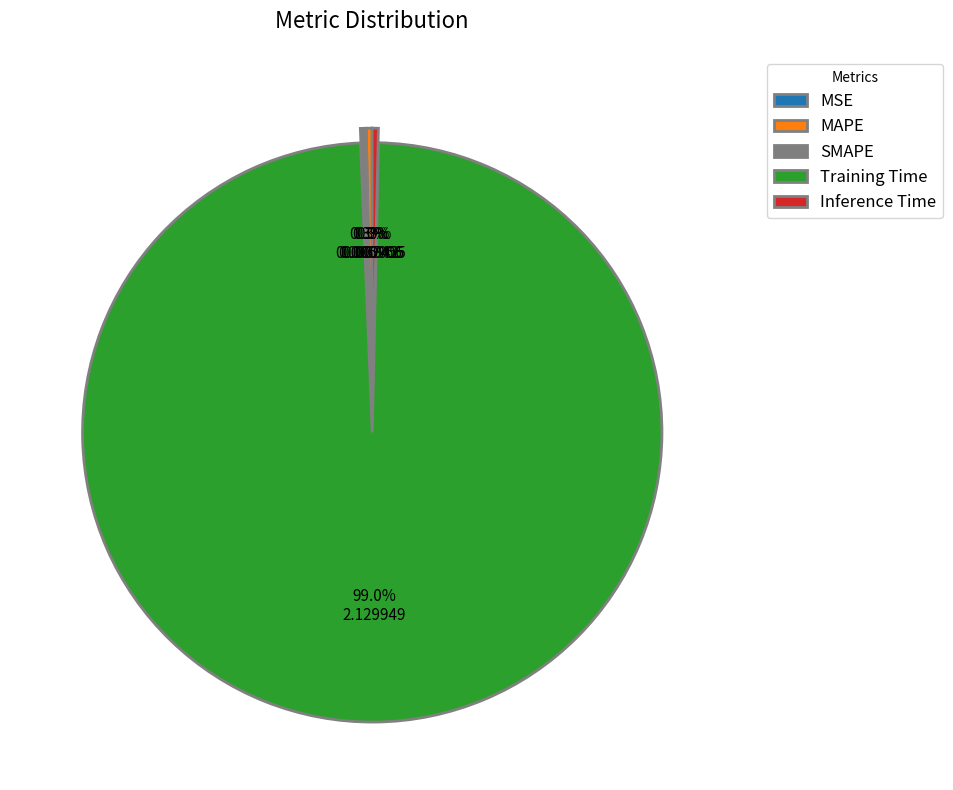

To the nearest percent, what is the average slice percentage?

20%